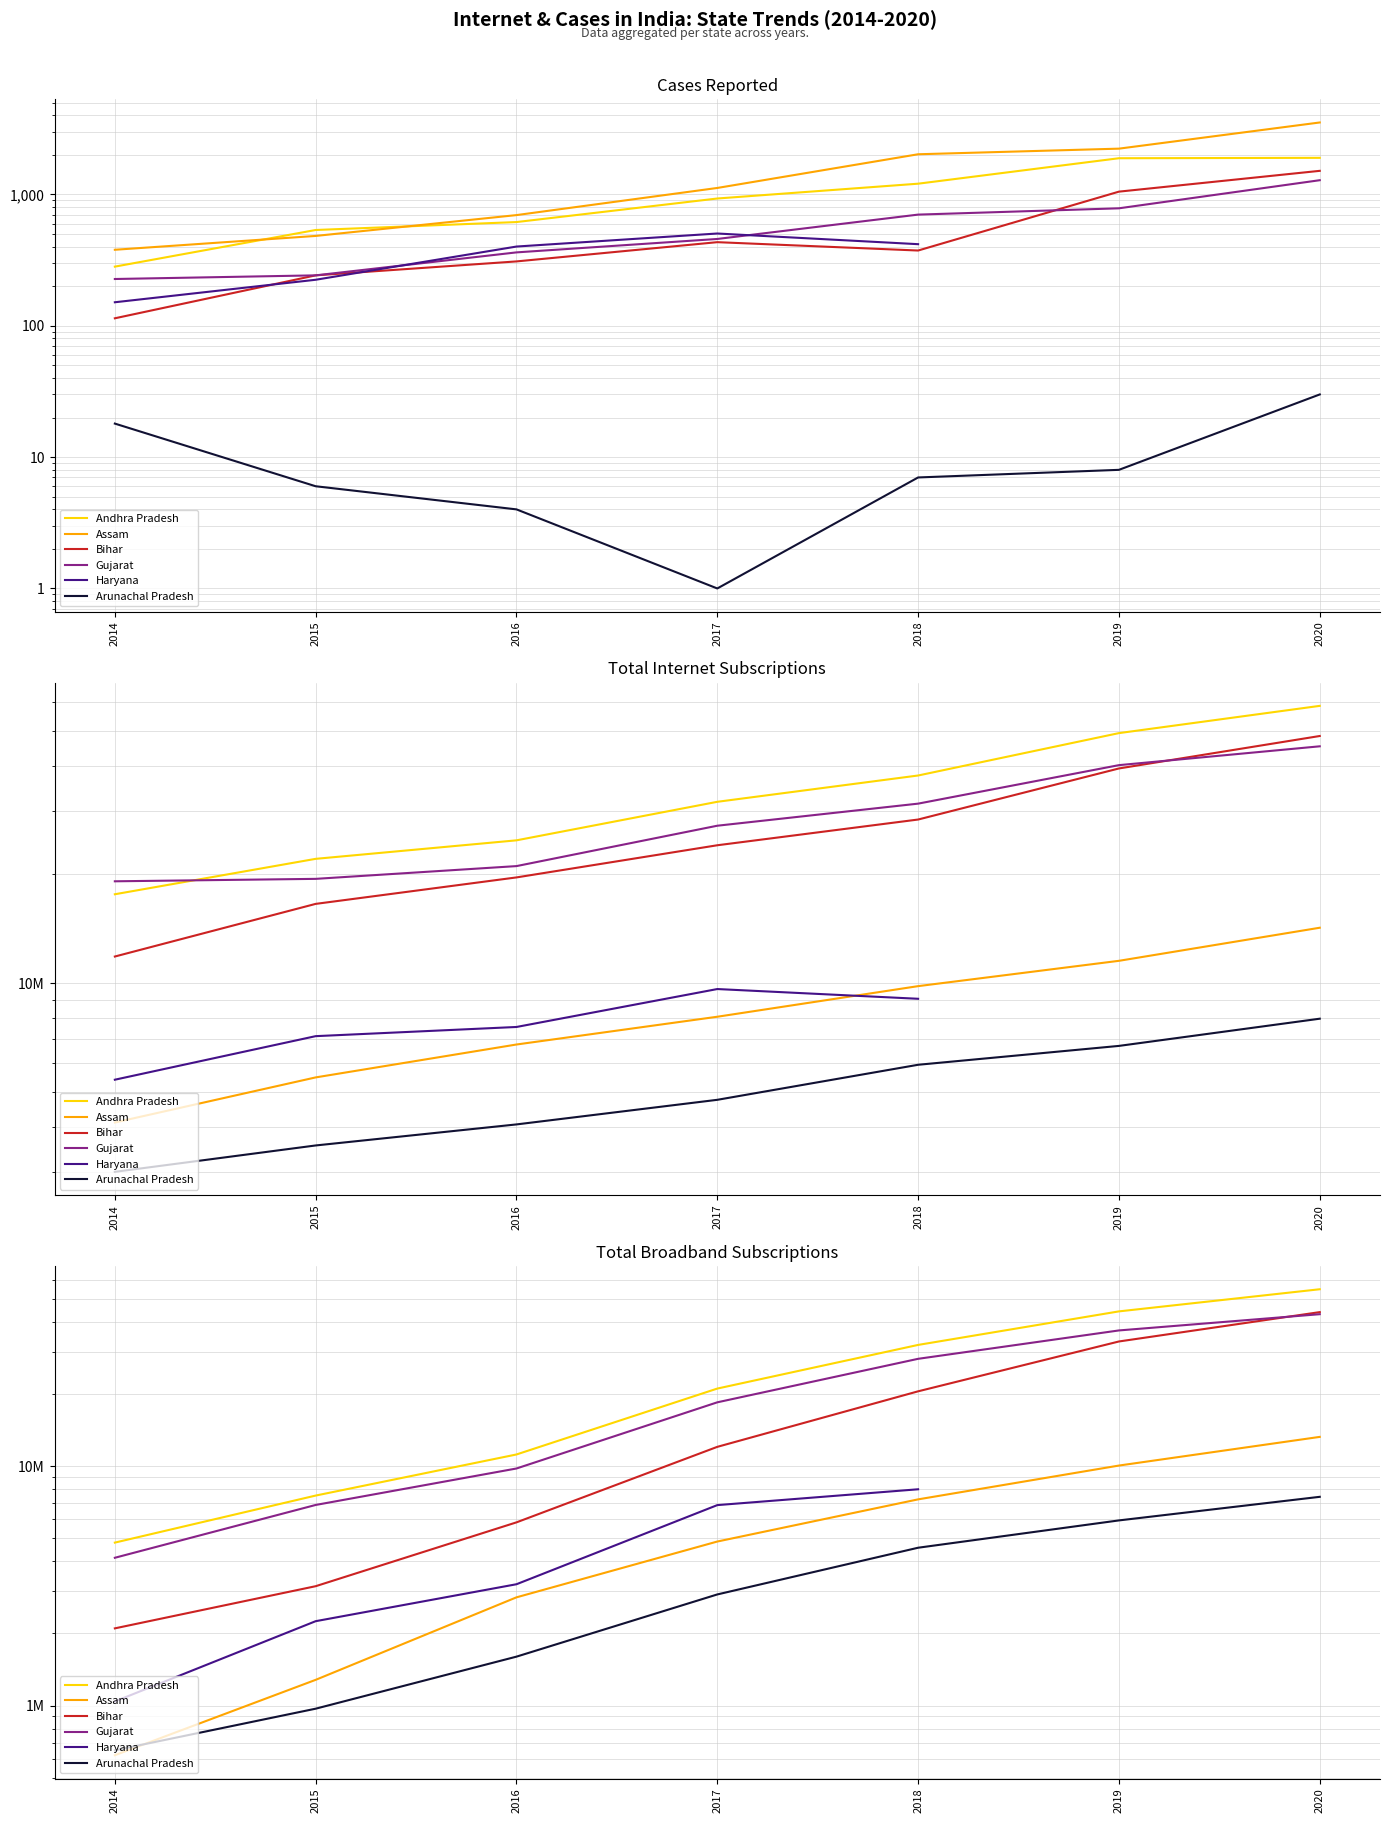

At which label is Andhra Pradesh closest to 29775000?

2018